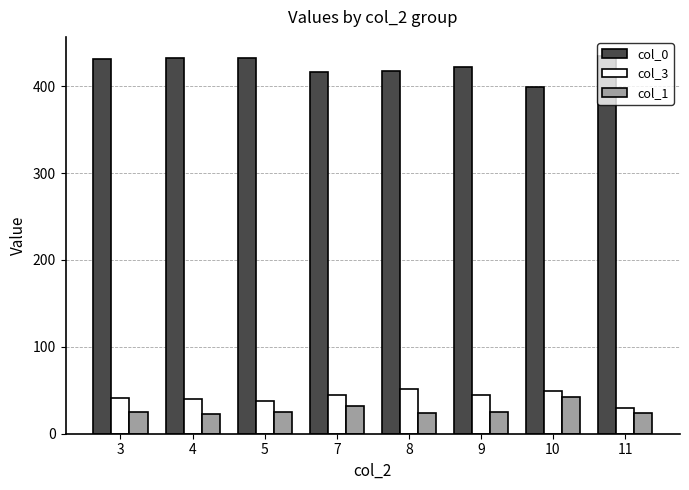

What is the difference between the col_1 values at 9 and 4?

1.5